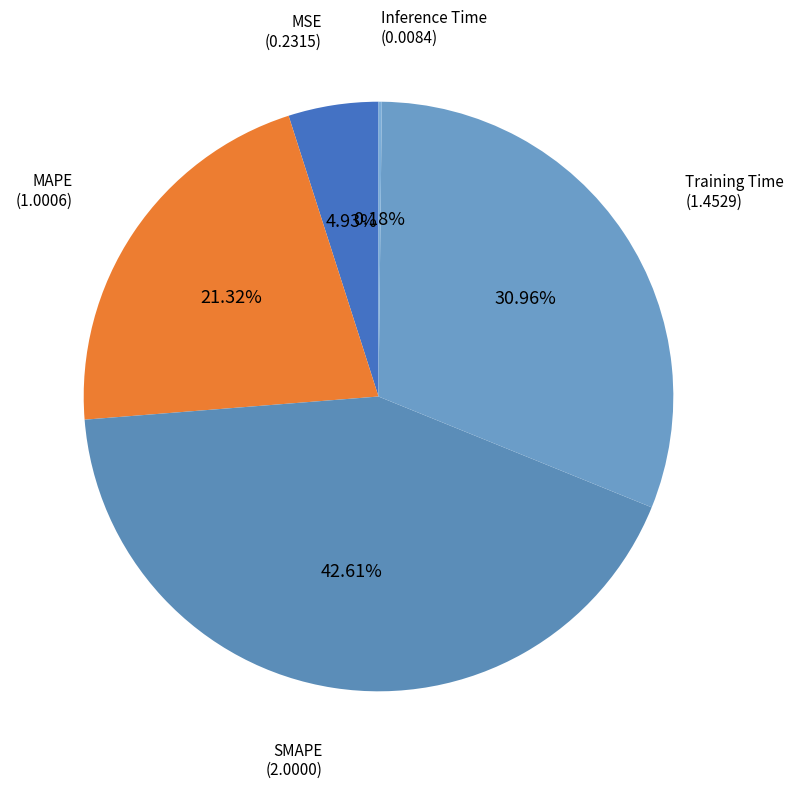

Count the number of slices in the pie.

5